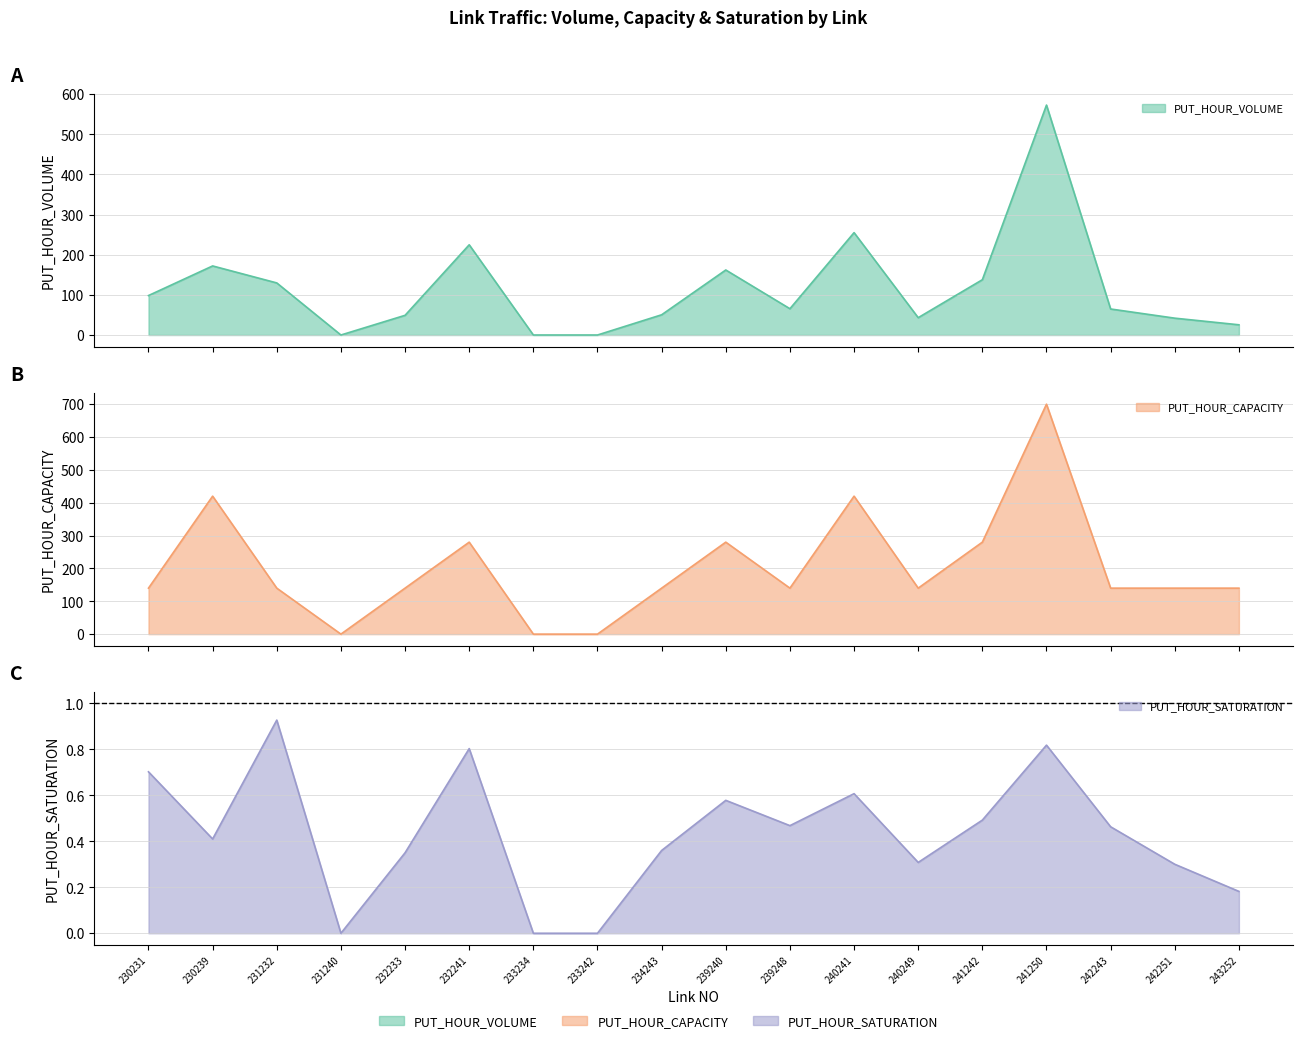

What is the value of the PUT_HOUR_VOLUME point at the 2nd from the left?

172.1